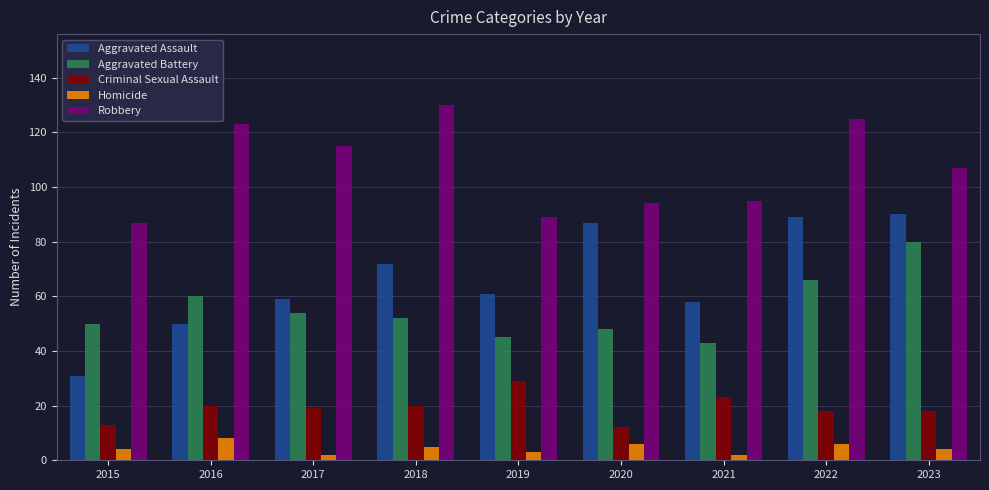

Which label corresponds to the largest value in the chart?

2018